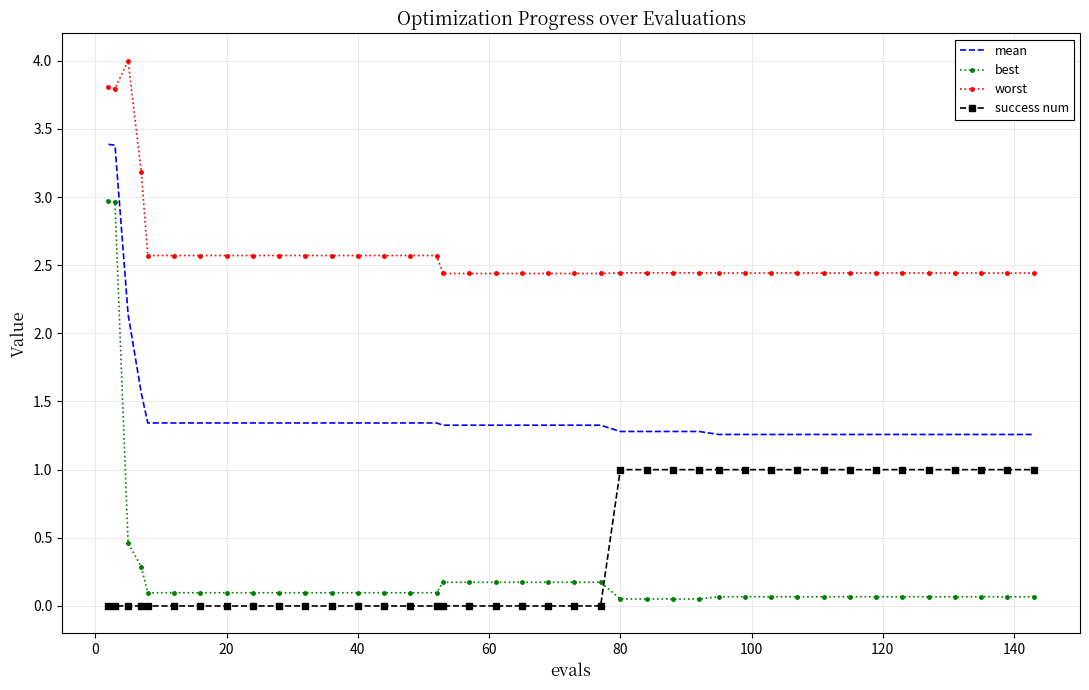

Rank the series by their maximum value, from highest to lowest.

worst, mean, best, success num